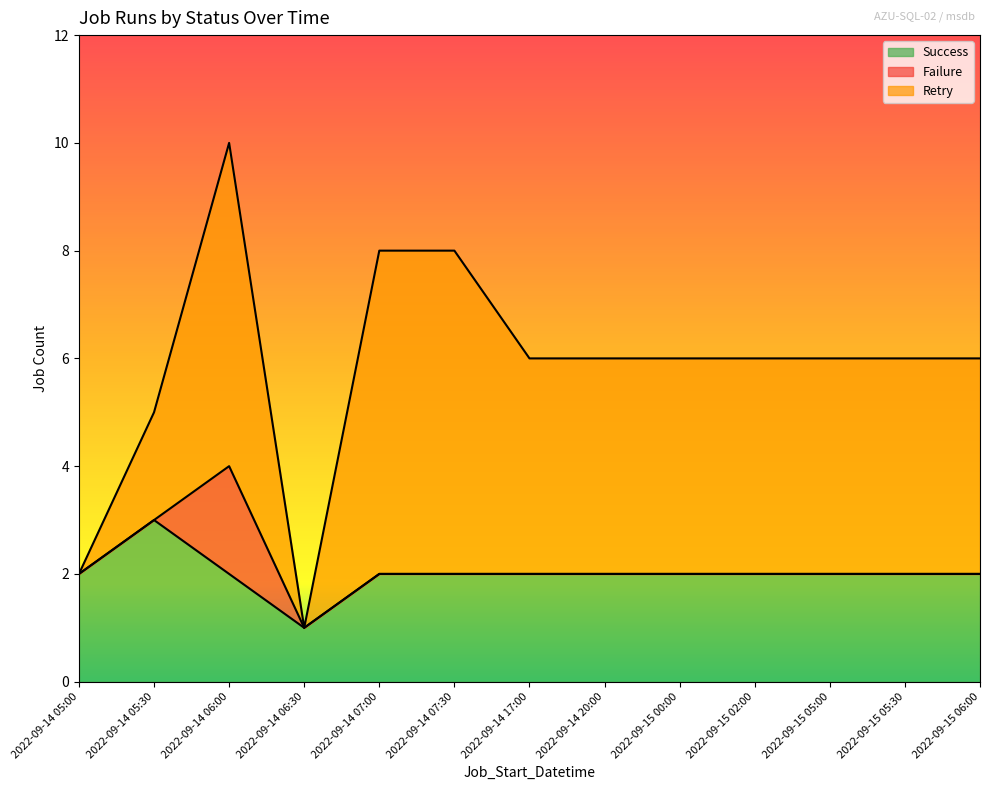

True or false: Retry and Failure intersect in this chart.

False